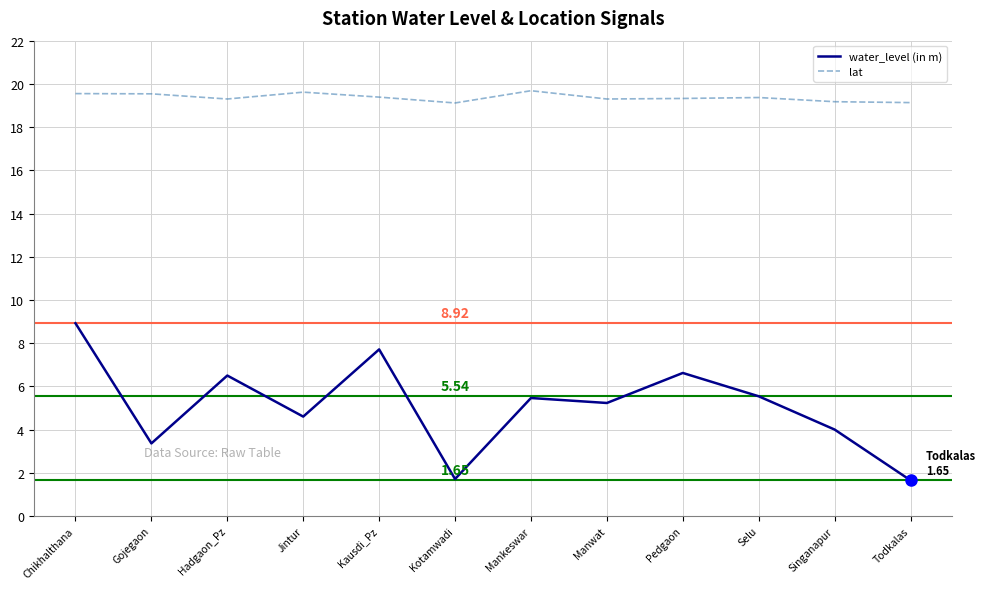

Is it true that water_level (in m) equals 1.6 at Singanapur?

False